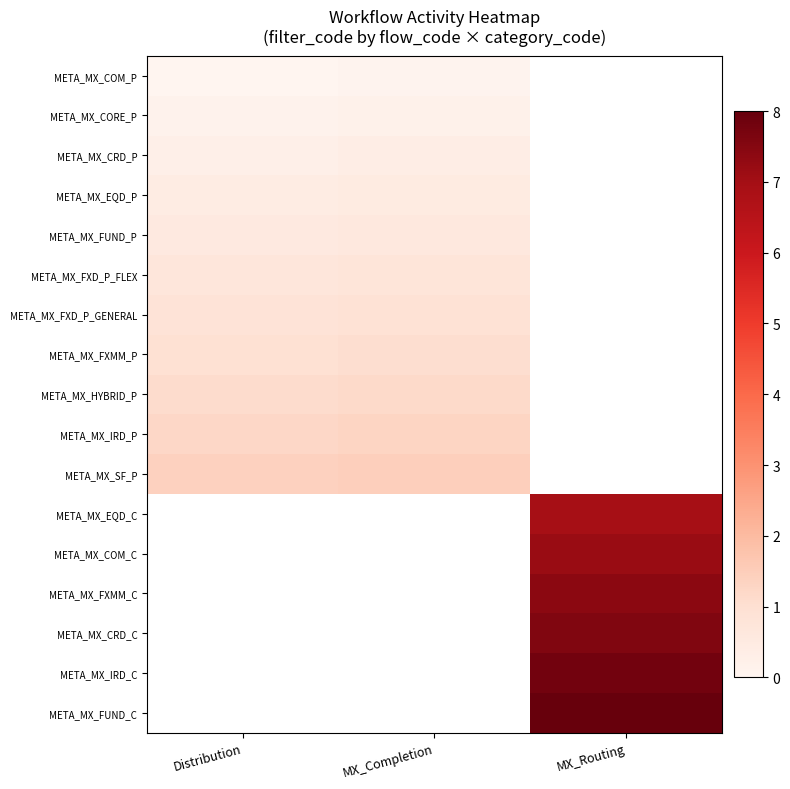

What is the lowest value of the META_MX_HYBRID_P series?

1.1